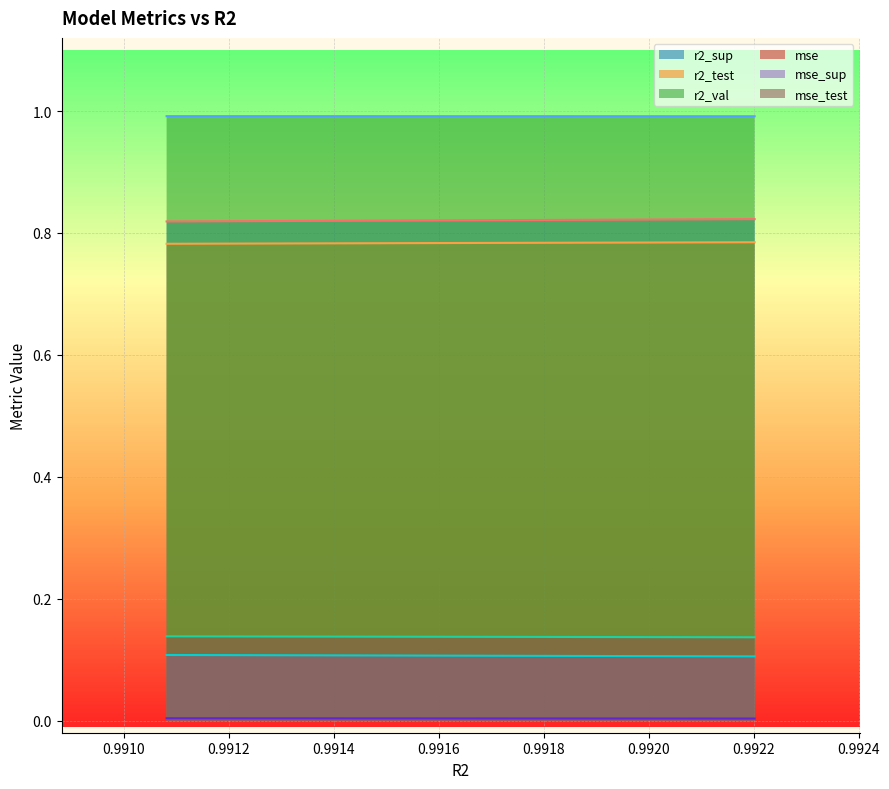

Between 0.9913521984703282 and 0.992089463362936, which is larger?

0.992089463362936